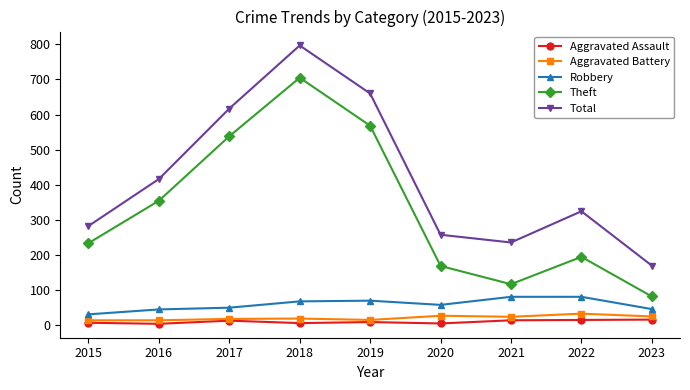

The value of Aggravated Battery at 2019 is 14. True or false?

True